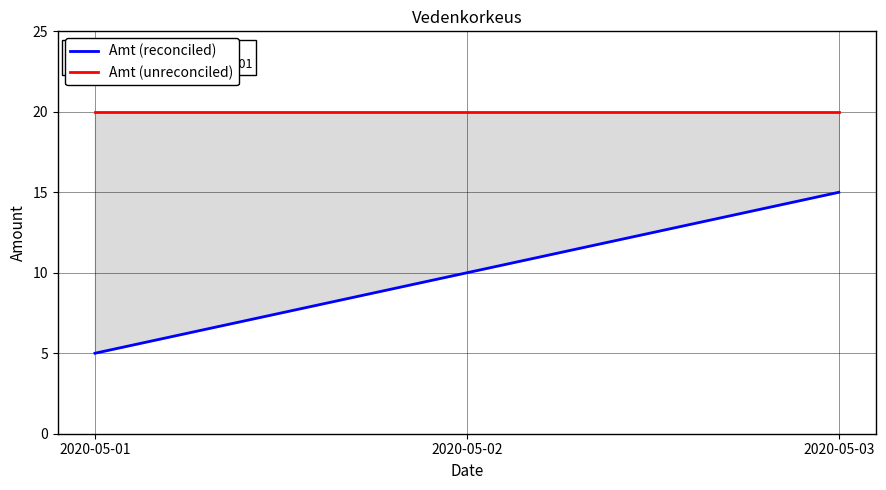

Does the chart display data point markers on the line(s)?

No